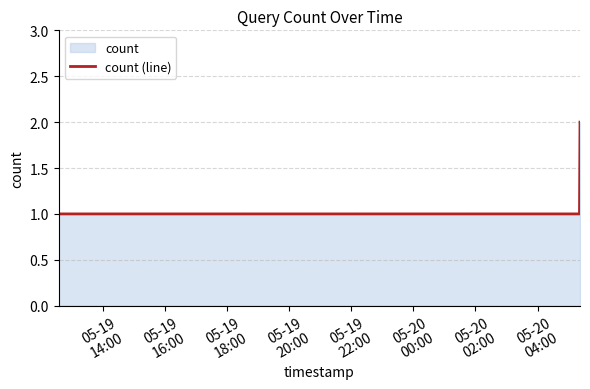

True or false: the data has more than 1 interior local peaks.

False